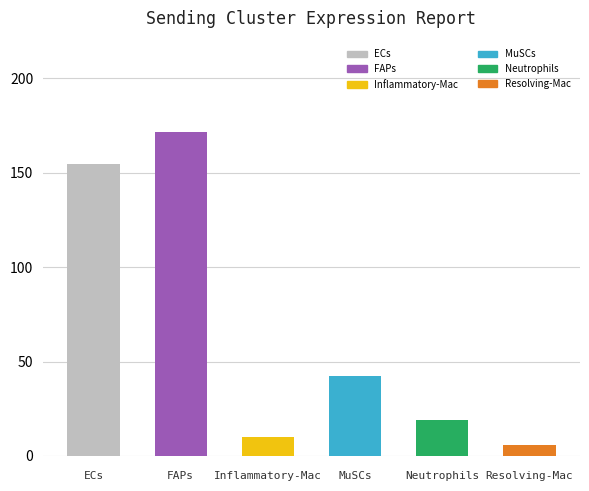

What is the average value?

67.3